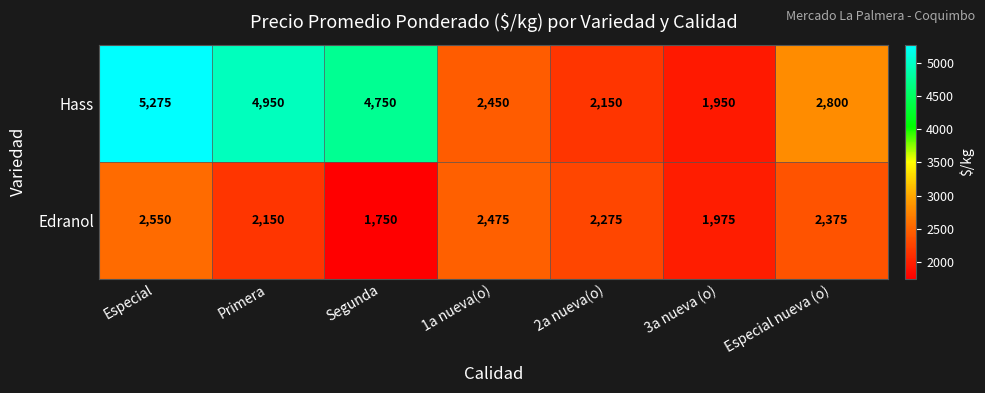

Which series has the largest range (max minus min)?

Hass